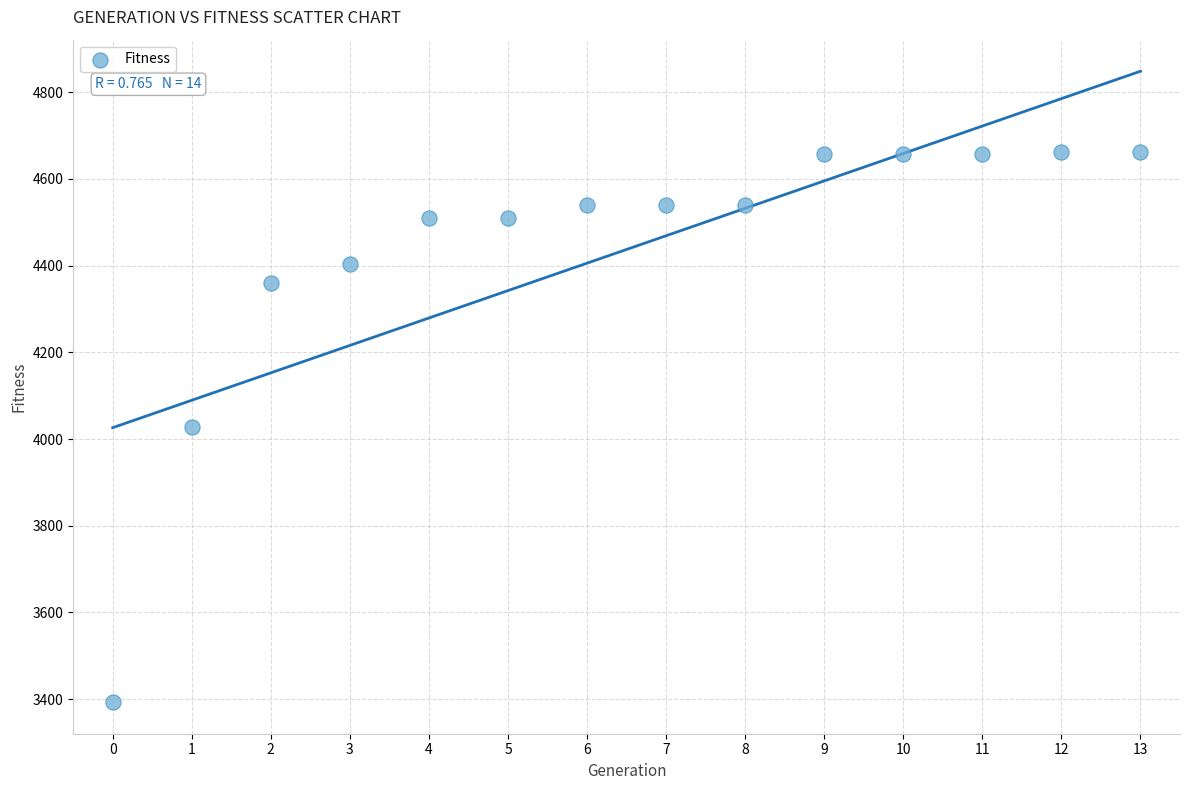

What is the range of Y values (max minus min)?

1270